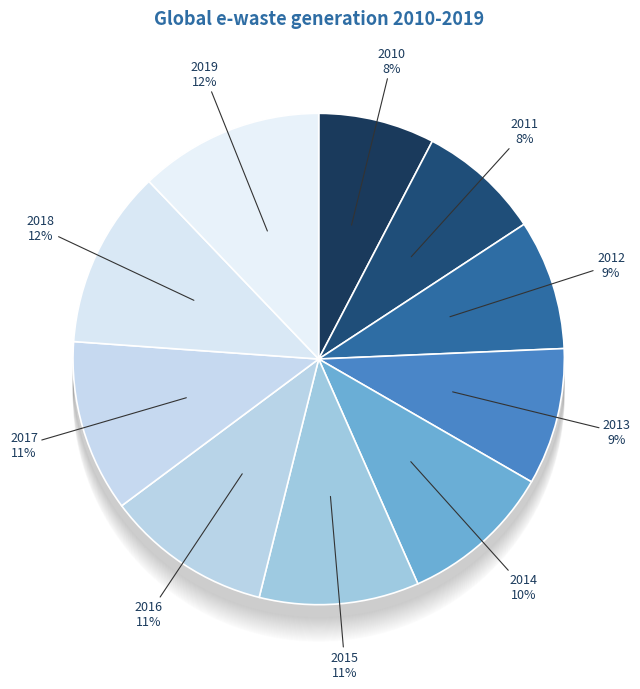

To the nearest percent, what is the difference between the largest and smallest slice percentages?

4%